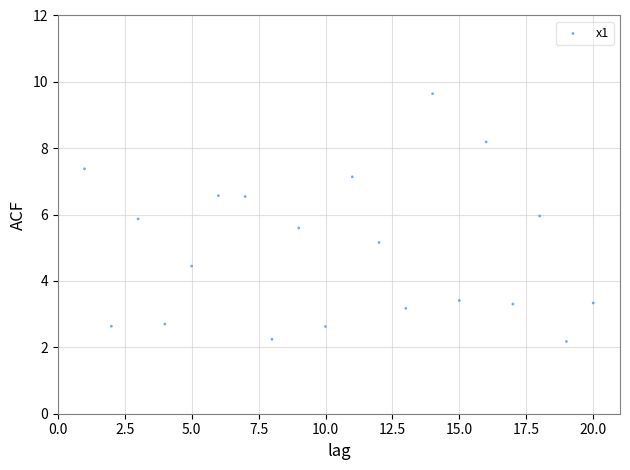

What Y value in the scatter plot is closest to 5?

5.2